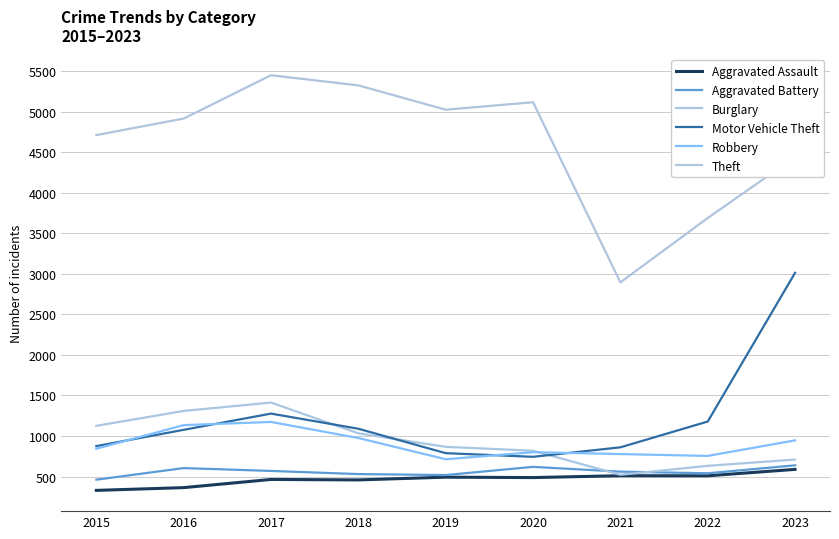

Which category has the lowest value in the Burglary series?

2021